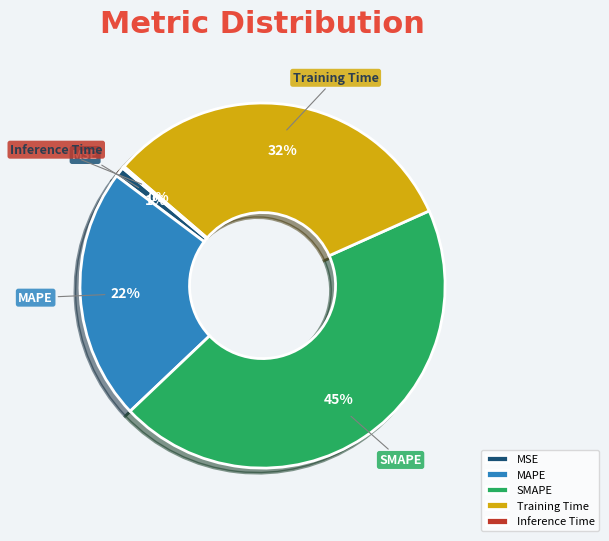

To the nearest percent, what is the average slice percentage?

20%